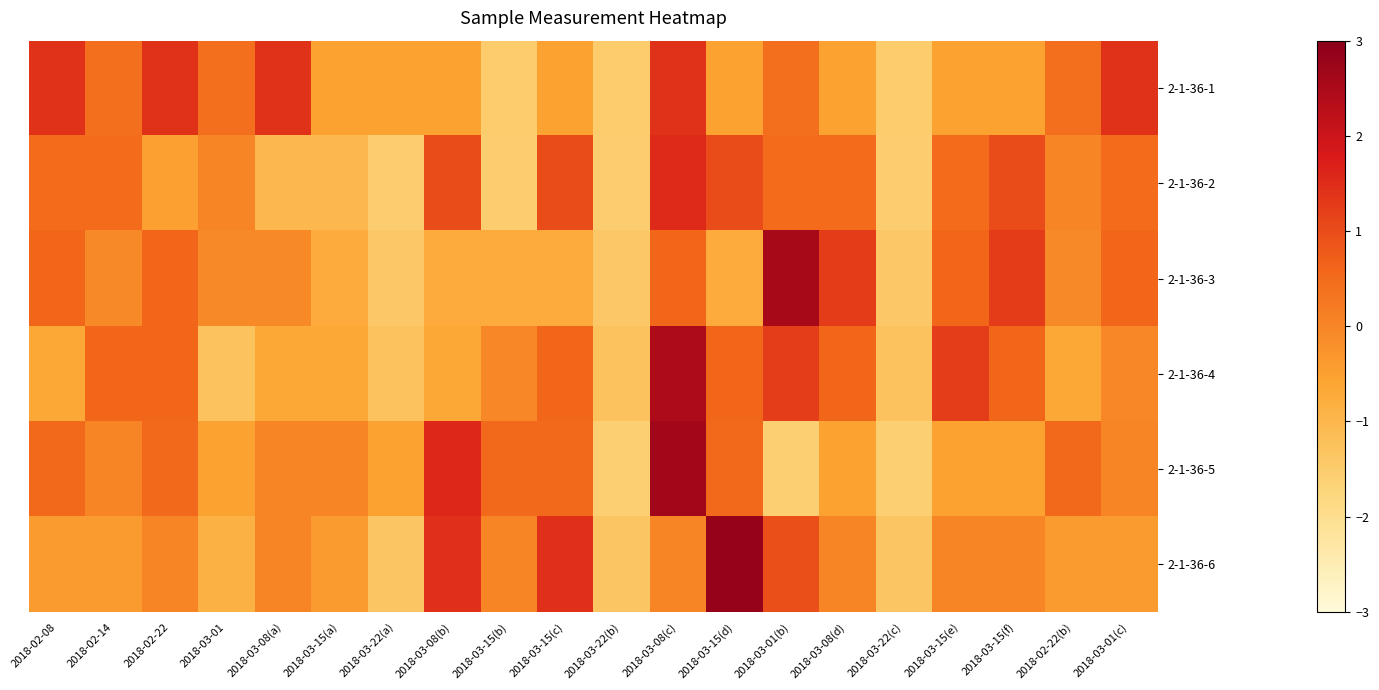

What is the greatest value displayed?

2.8